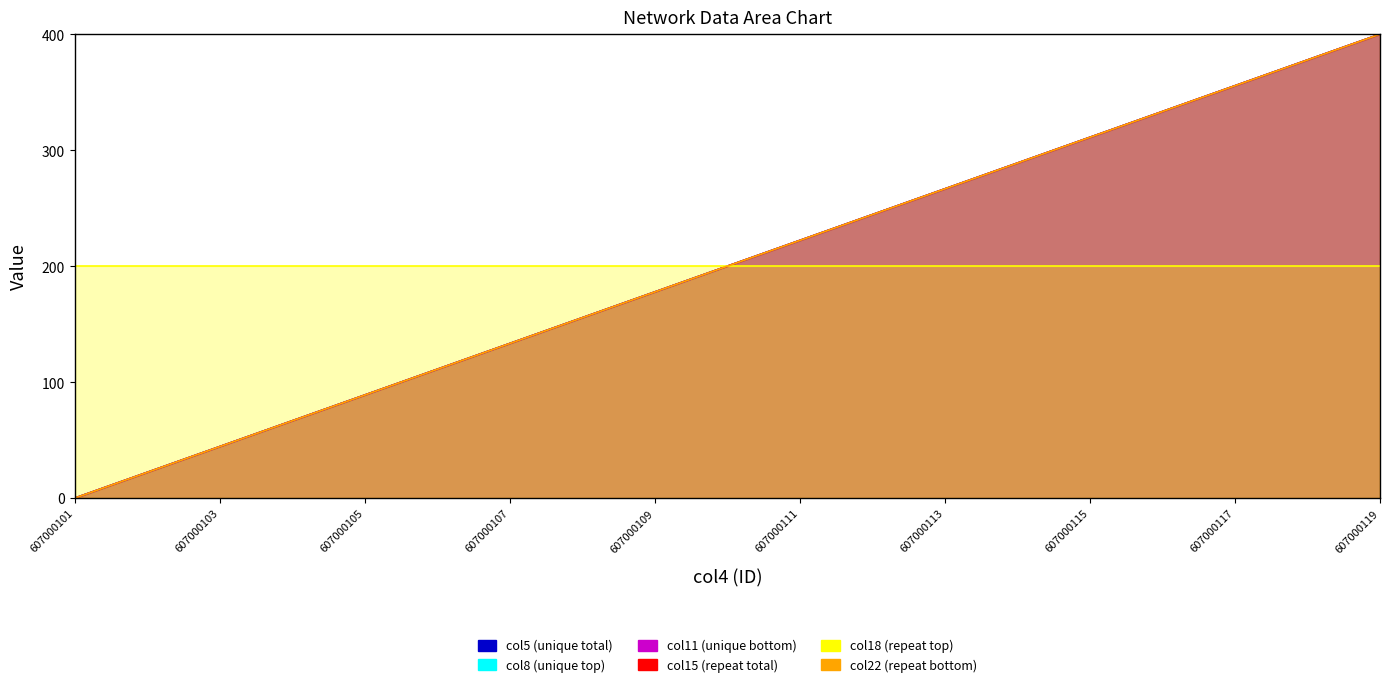

Which category has the highest value in the col15 (repeat total) series?

607000119